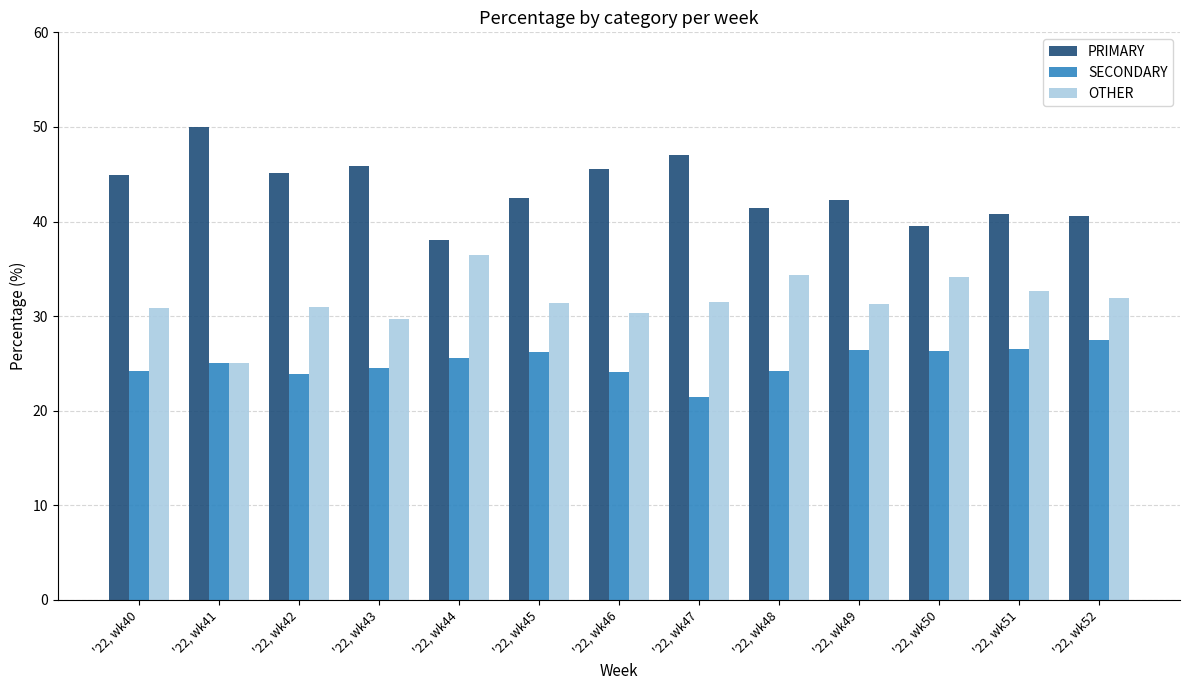

What is the average value of the PRIMARY series?

43.4